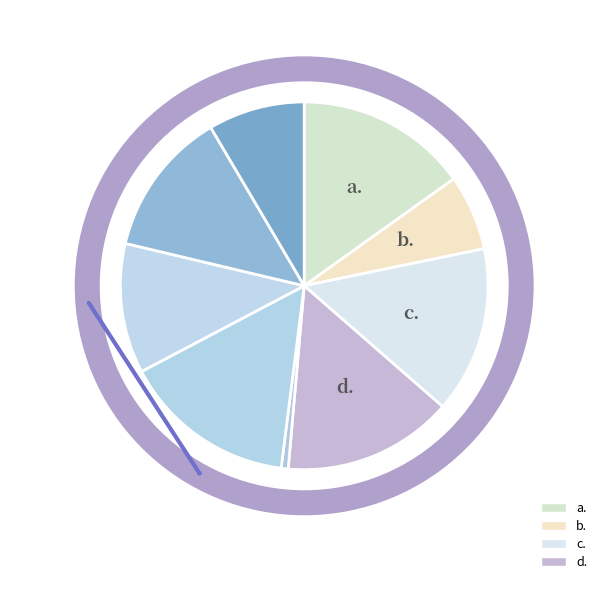

Is there any slice that represents more than half of the pie?

No